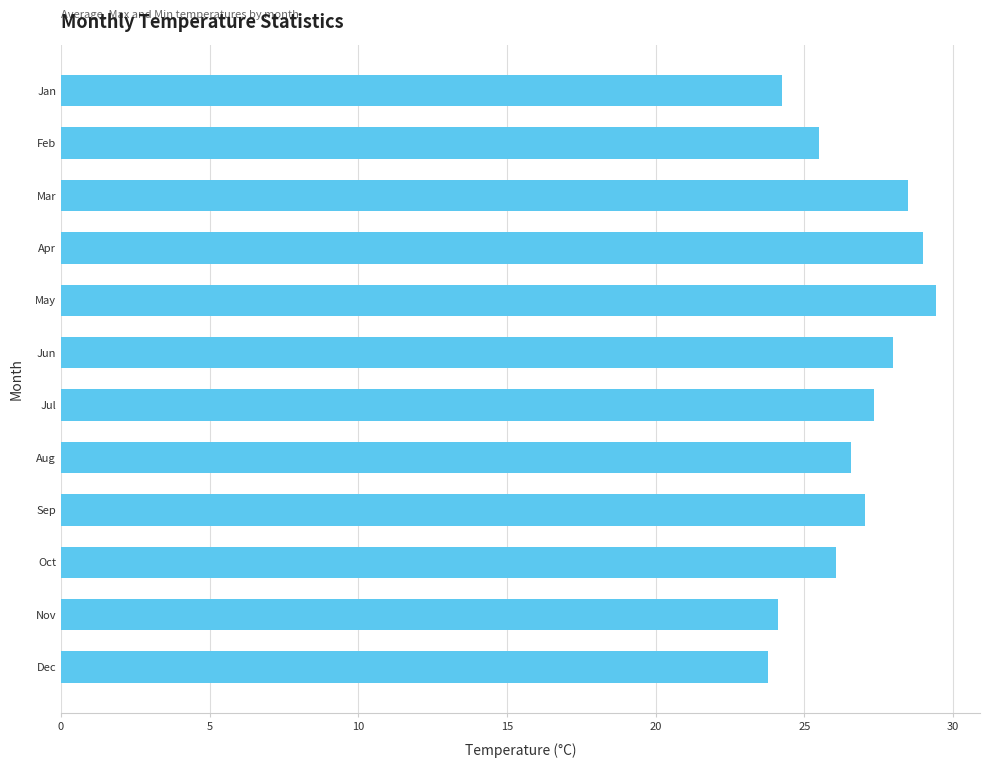

What is the difference between the maximum and minimum values?

5.6